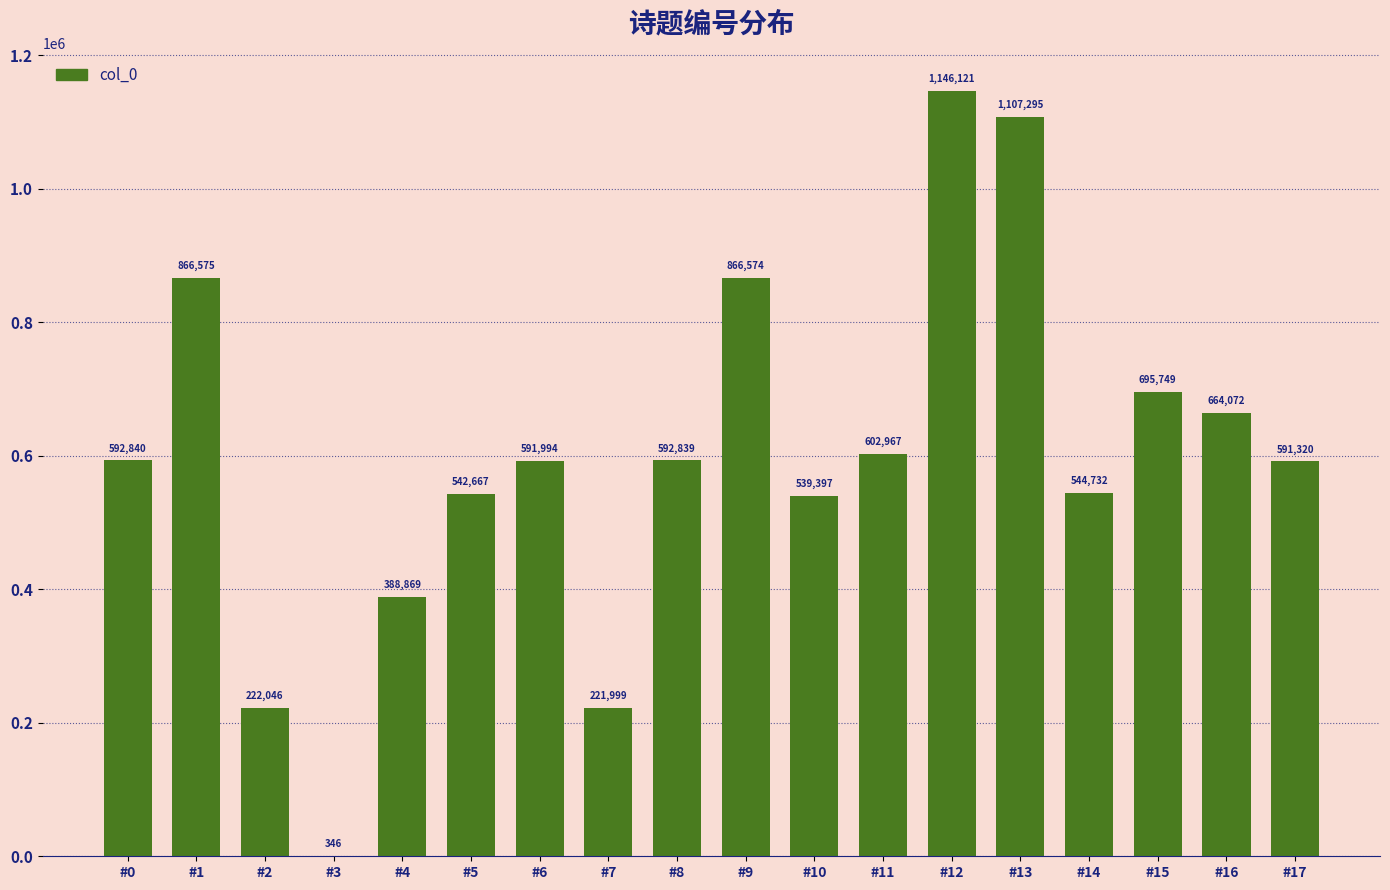

What is the change in value from #3 to #5?

+542321